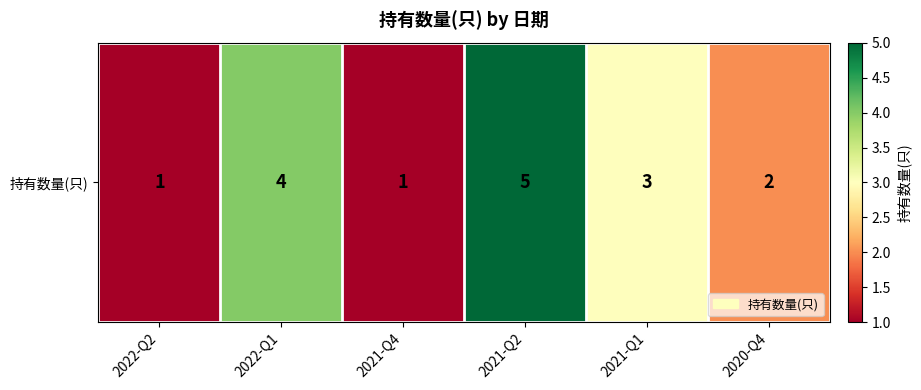

Reading left to right, what are all the values shown in this chart?

1	4	1	5	3	2